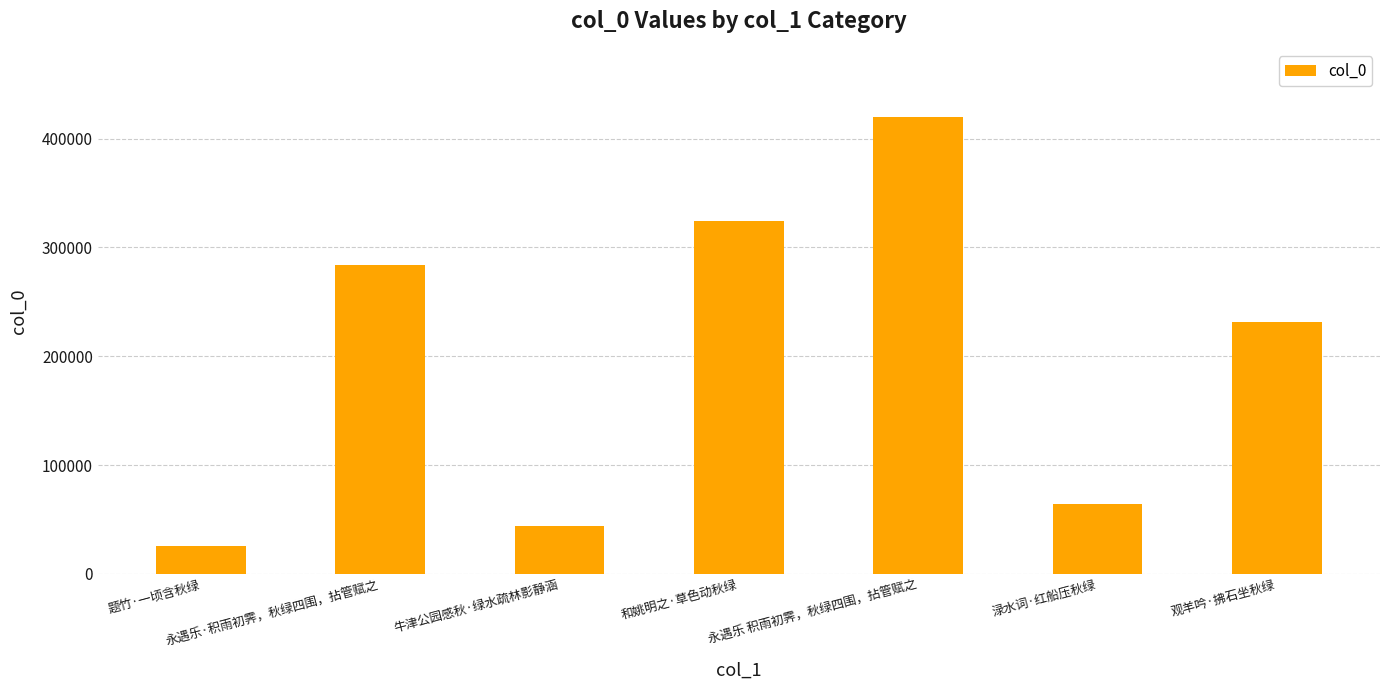

What is the label of the 6th bar from the left?

渌水词·红船压秋绿